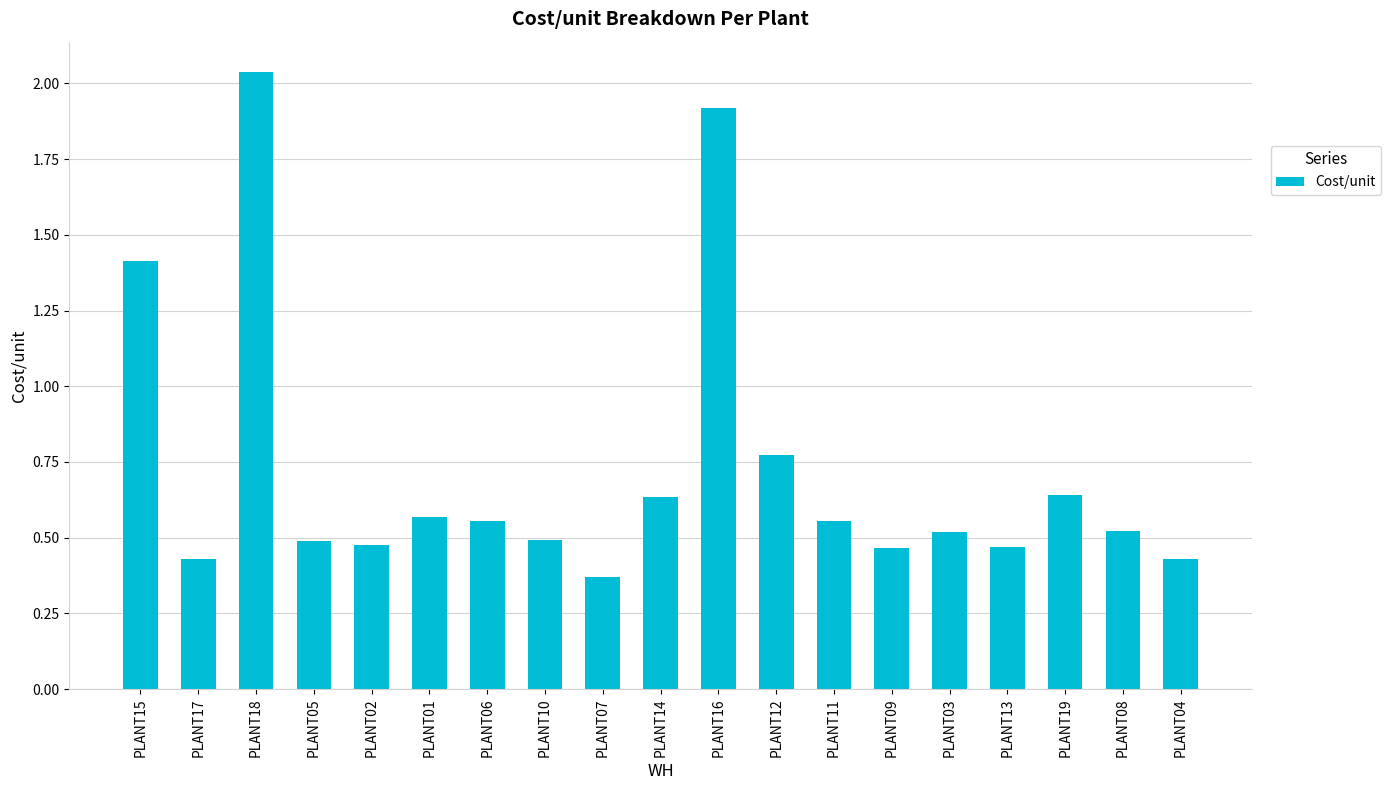

What is the value of the 1st bar from the left?

1.4